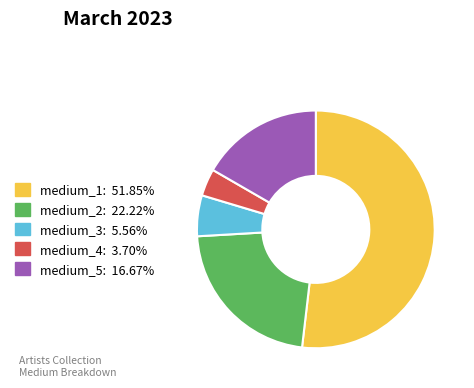

Which category accounts for the majority?

medium_1